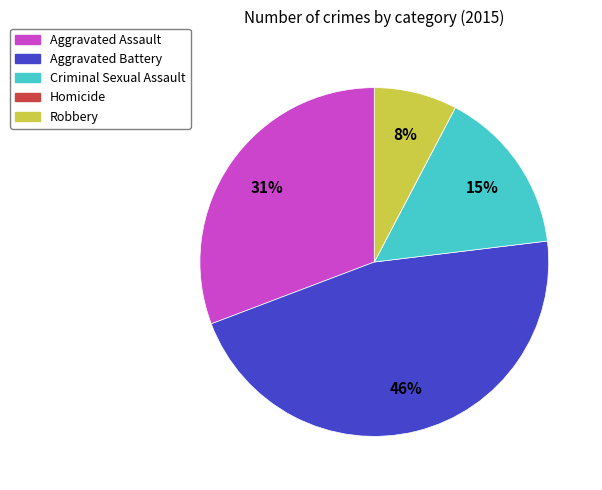

Does Robbery account for over 50% of the chart?

No